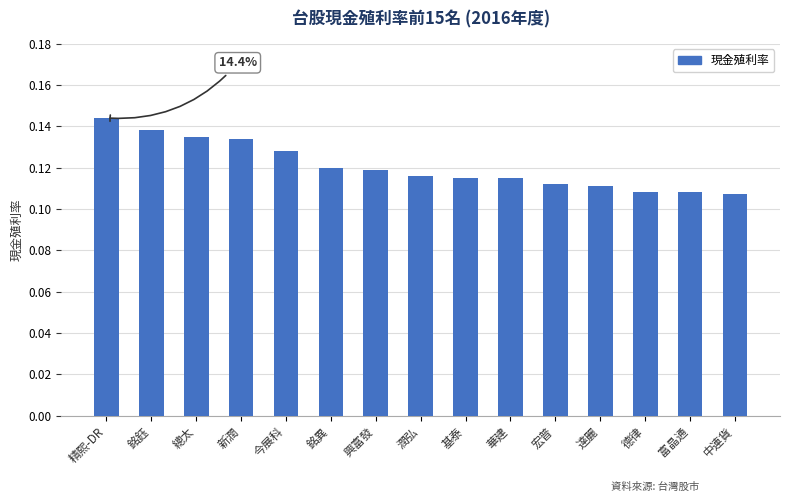

The value at 宏普 is 0.2. True or false?

False